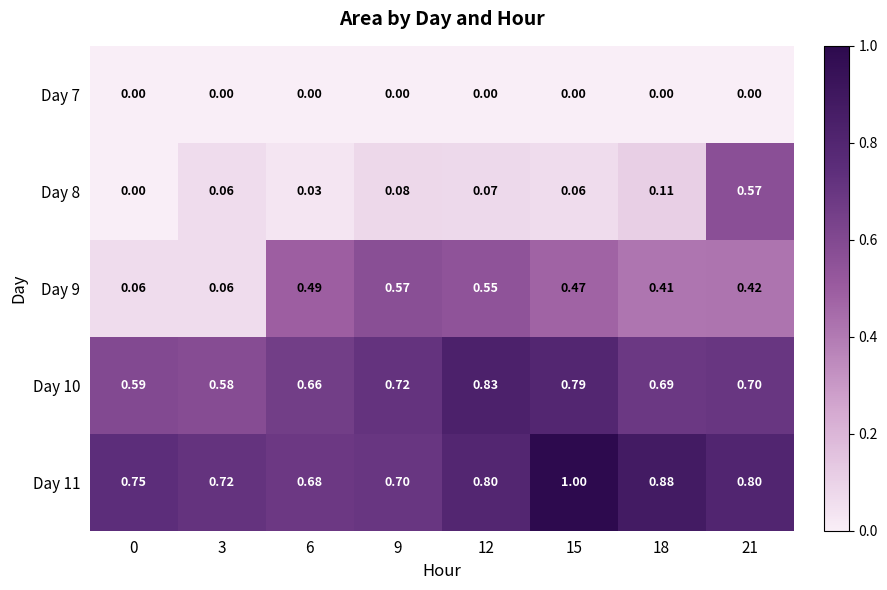

Is the value of Day 8 at 3 greater than the value of Day 11 at 9?

No